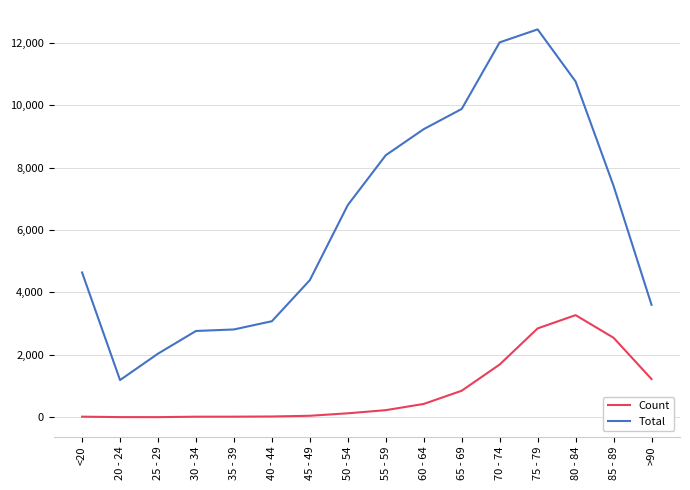

Rank the series by their average value, from lowest to highest.

Count, Total